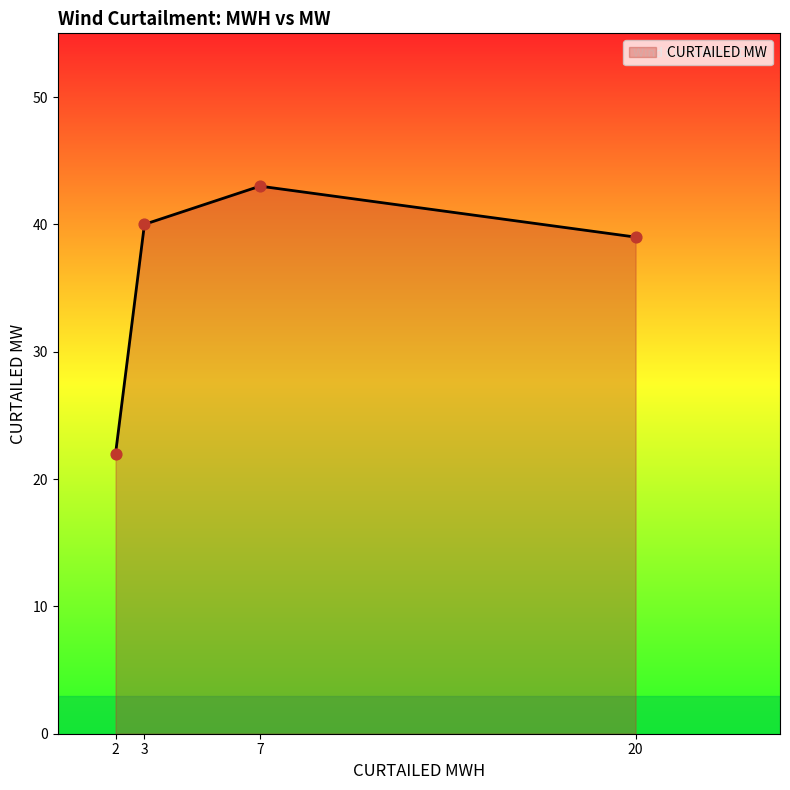

What is the change in value from 2 to 3?

+18